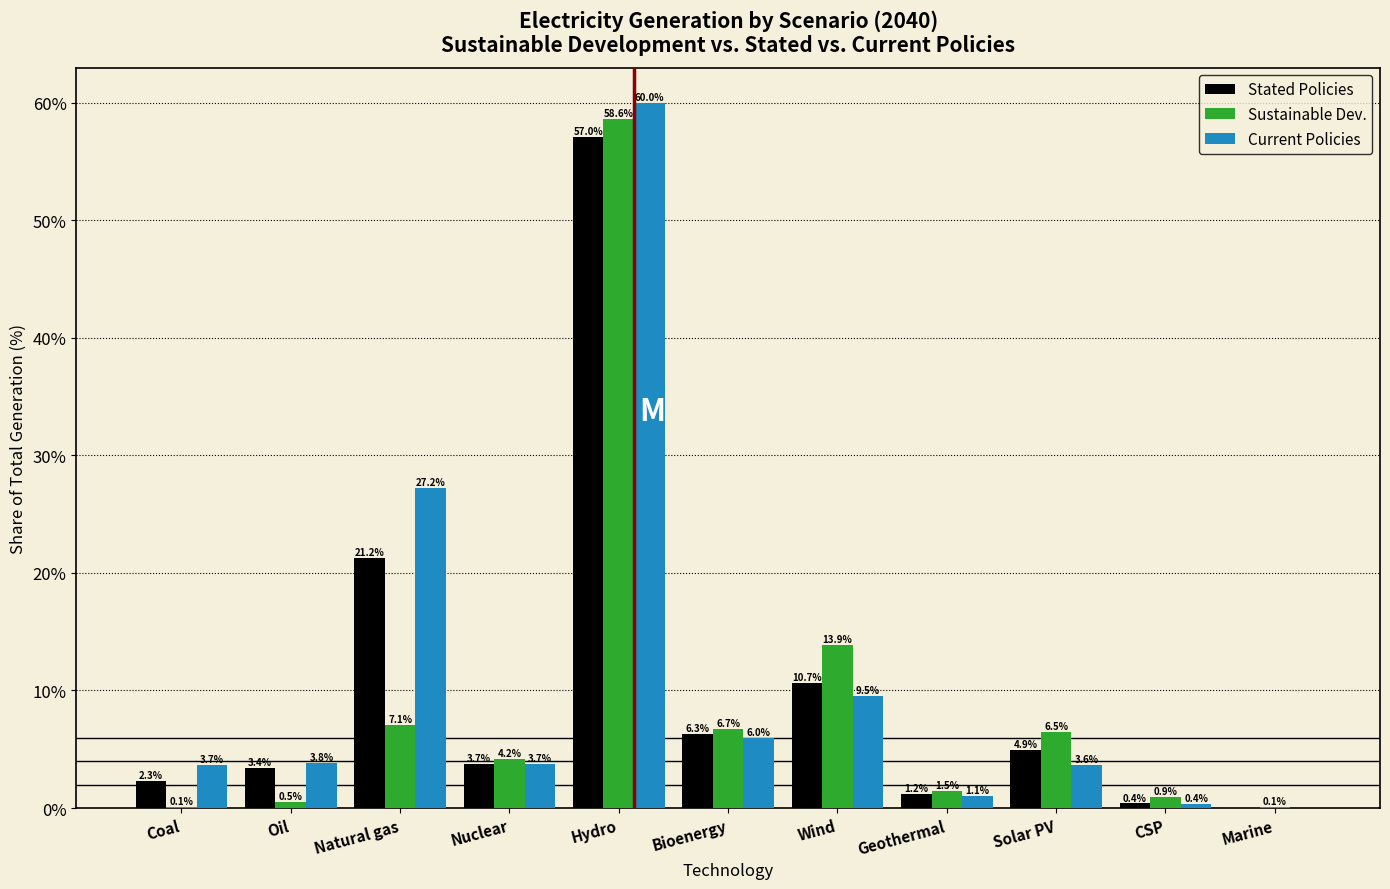

Reading left to right, extract all data points from this chart.

Stated Policies: Coal=2.3	Oil=3.4	Natural gas=21.2	Nuclear=3.7	Hydro=57.0	Bioenergy=6.3	Wind=10.7	Geothermal=1.2	Solar PV=4.9	CSP=0.4	Marine=0.0
Sustainable Dev.: Coal=0.1	Oil=0.5	Natural gas=7.1	Nuclear=4.2	Hydro=58.6	Bioenergy=6.7	Wind=13.9	Geothermal=1.5	Solar PV=6.5	CSP=0.9	Marine=0.1
Current Policies: Coal=3.7	Oil=3.8	Natural gas=27.2	Nuclear=3.7	Hydro=60.0	Bioenergy=6.0	Wind=9.5	Geothermal=1.1	Solar PV=3.6	CSP=0.4	Marine=0.0